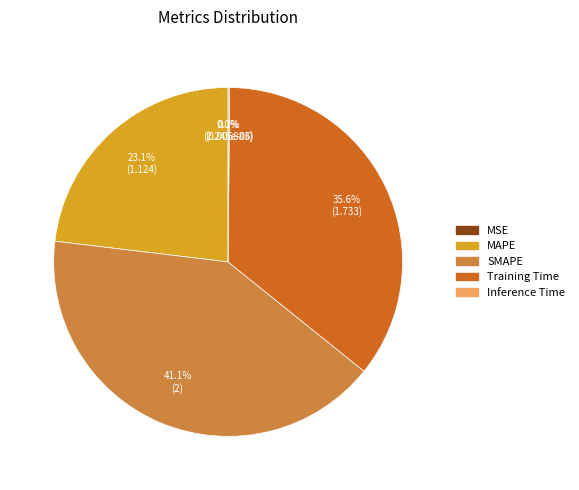

What is the largest slice in the pie chart?

SMAPE